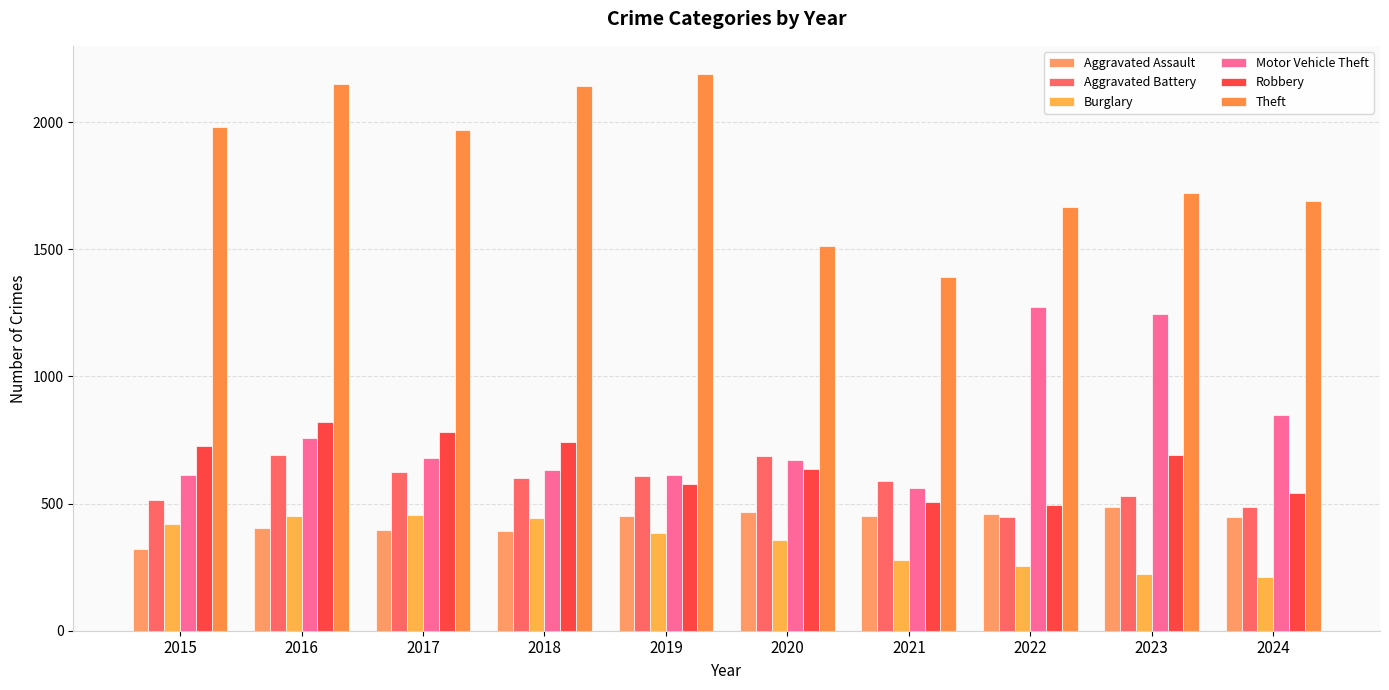

Count the number of data series in this chart.

6